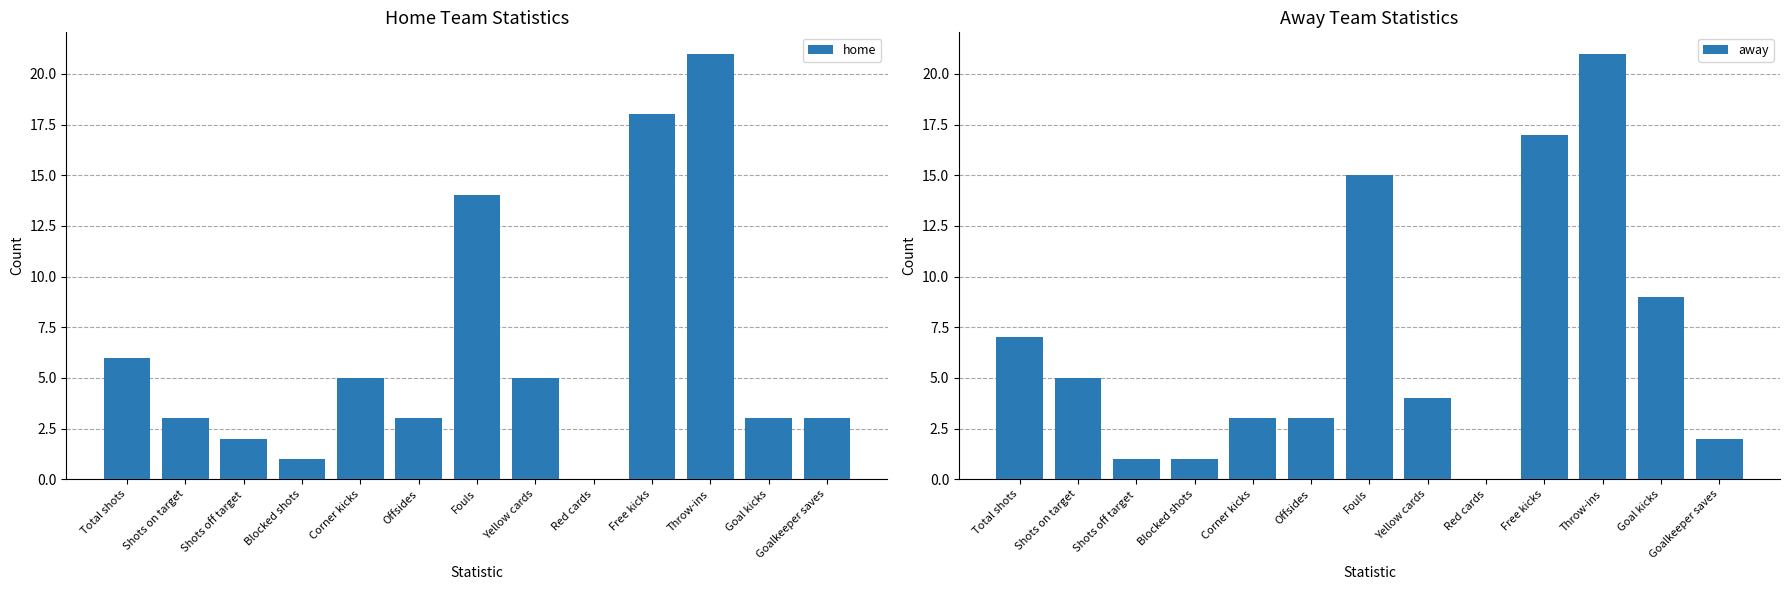

At Blocked shots, list the series in order from smallest to largest.

home, away